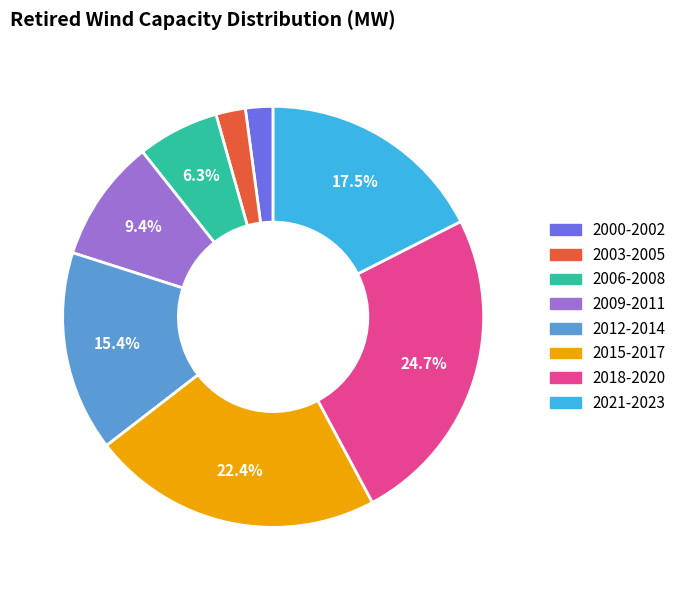

What is the ratio of the value at 2021-2023 to the value at 2009-2011?

1.9